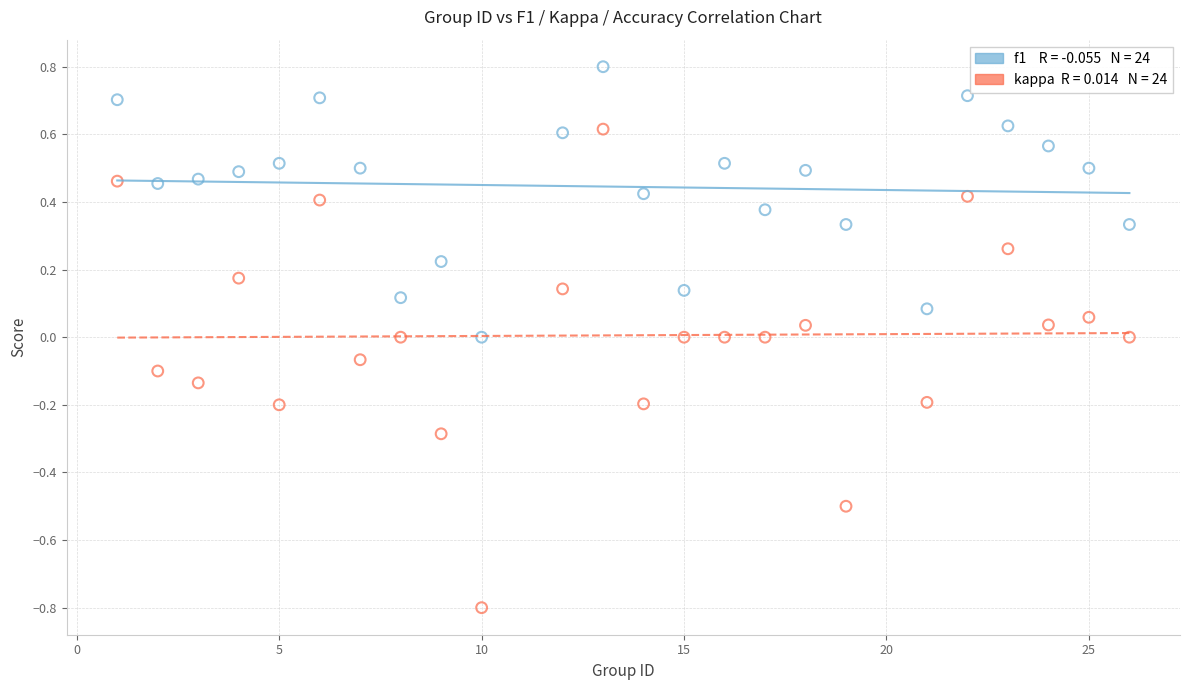

Across all data points, what is the range of X values (max minus min)?

25.0